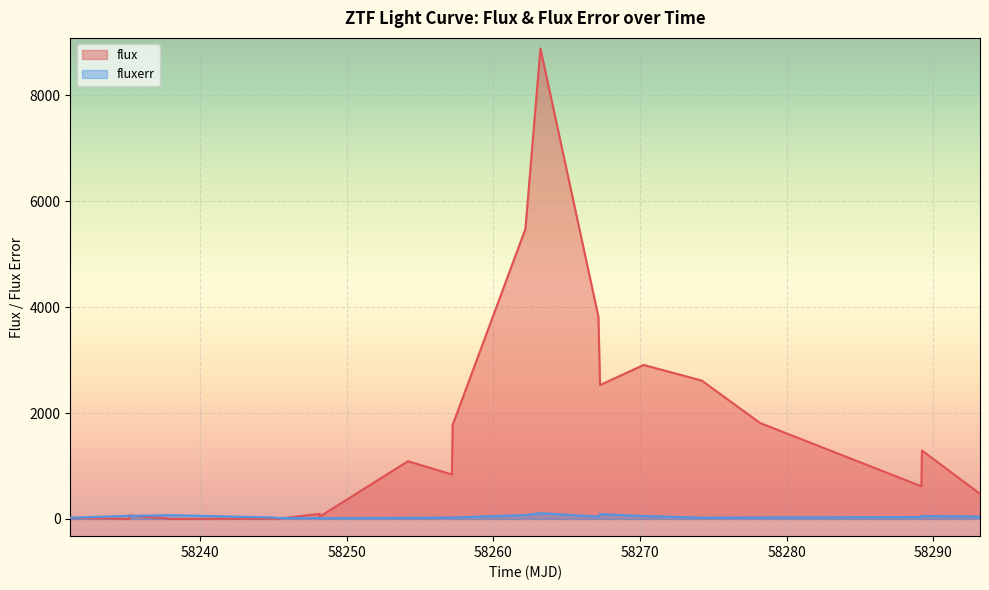

Which has a higher value, 58235.22982640006 or 58257.18402779987?

58257.18402779987